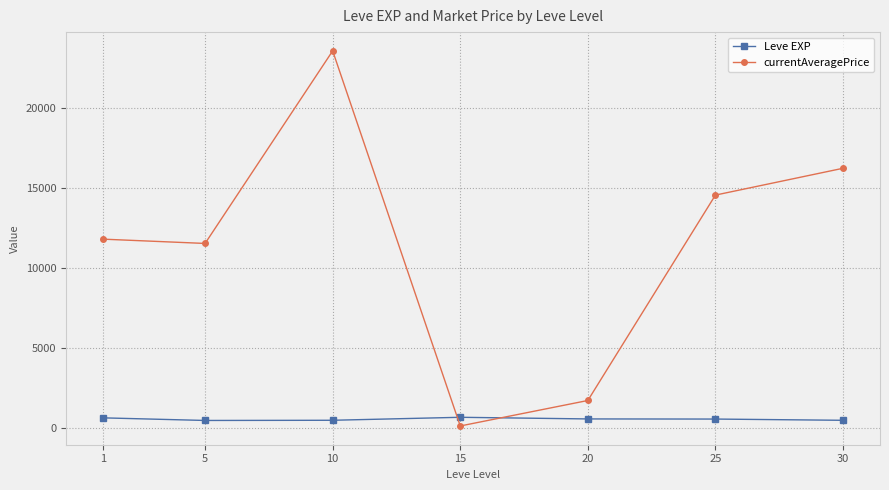

What is the sum of the currentAveragePrice values at 25 and 5?

26122.6